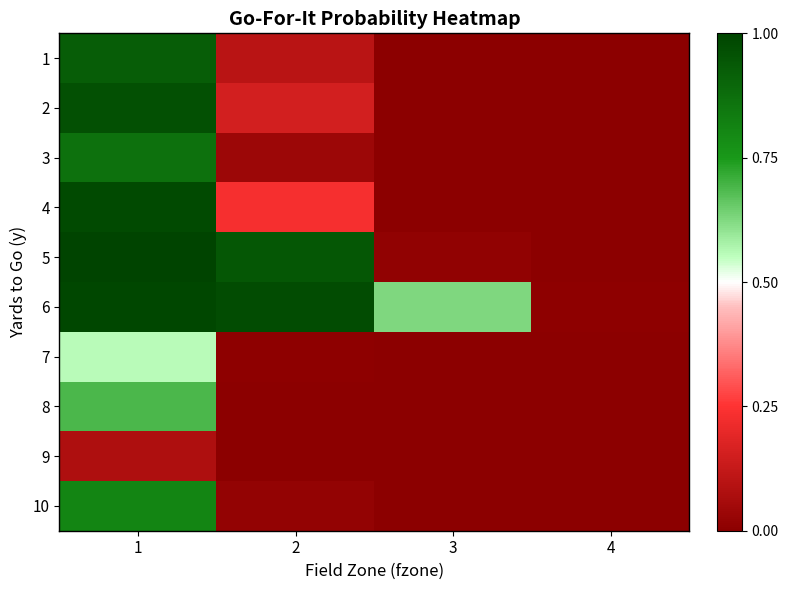

Which series has the largest range (max minus min)?

5